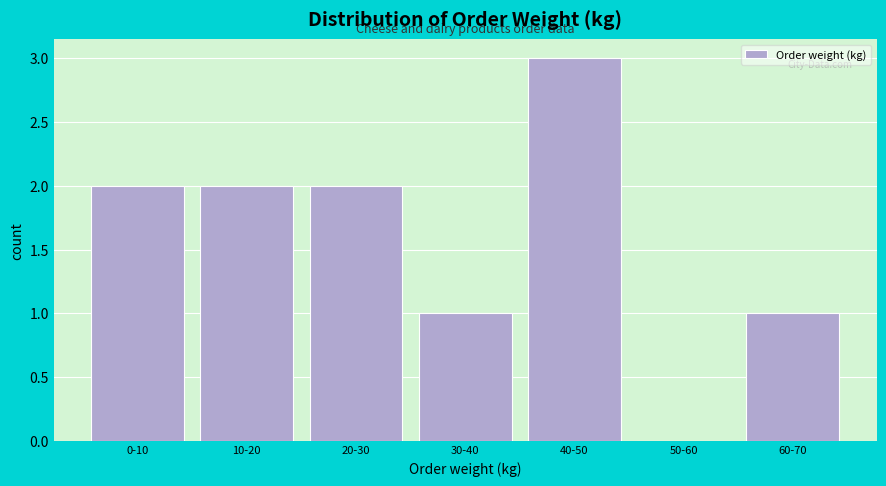

Reading right to left, transcribe all the data shown in this chart.

60-70=1	50-60=0	40-50=3	30-40=1	20-30=2	10-20=2	0-10=2